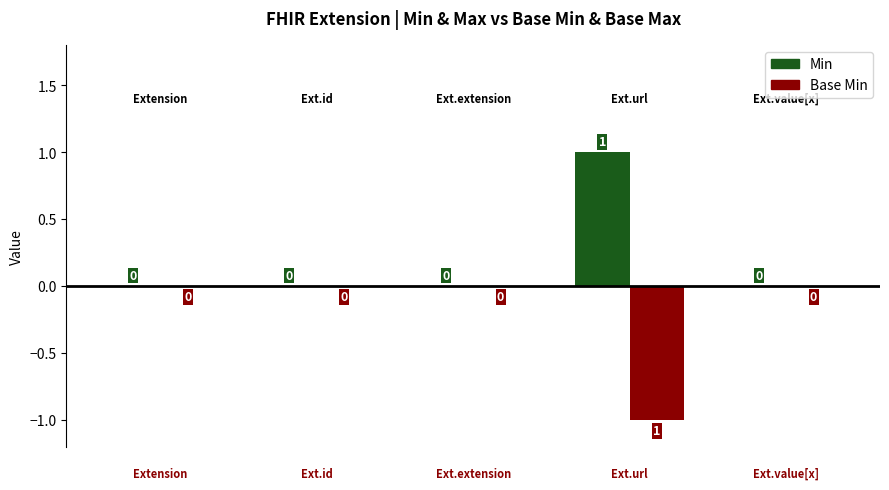

Which series has the largest total across all categories?

Min